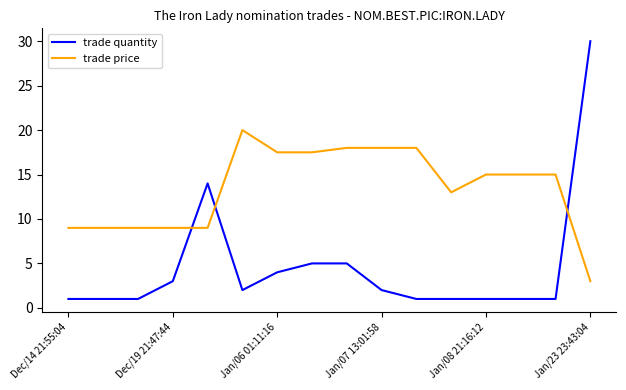

How many intersections are there between trade price and trade quantity?

3